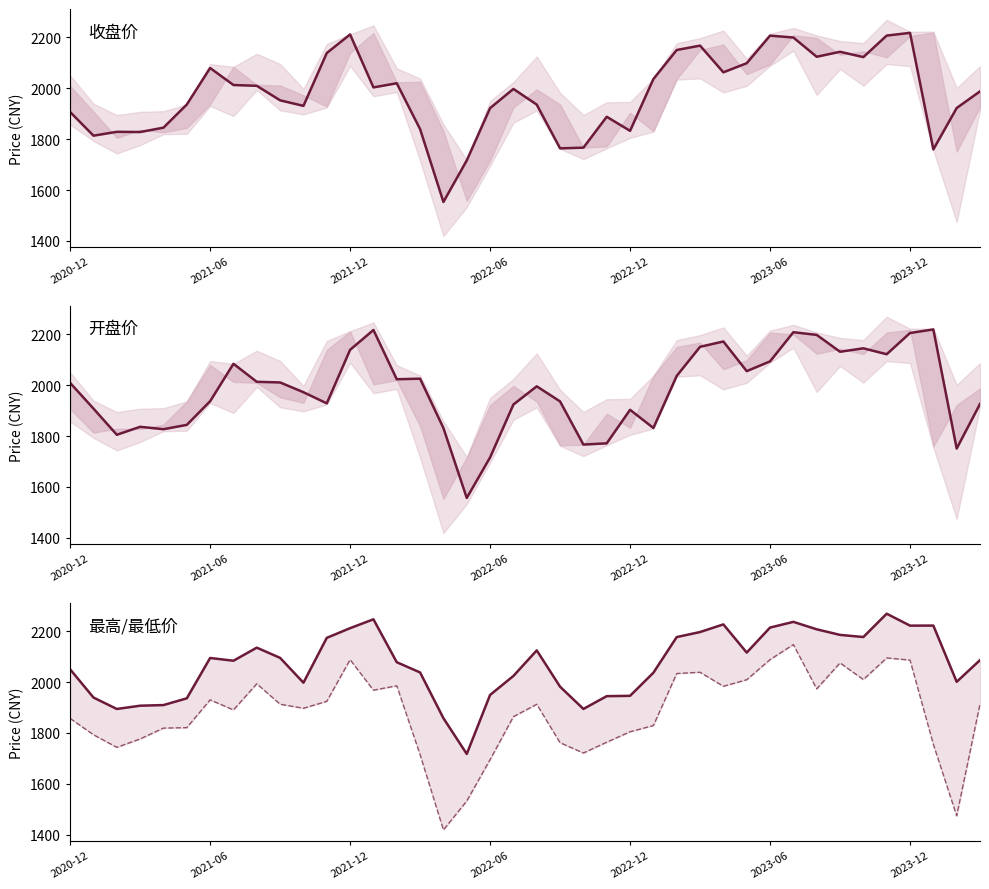

What position from the left is 2022-06?

4